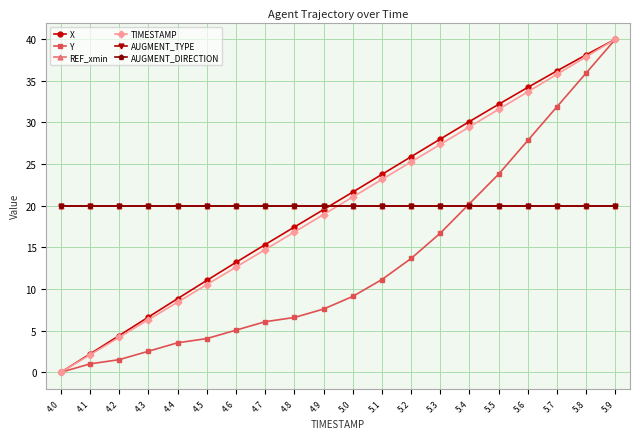

What position from the right is 5.9?

1